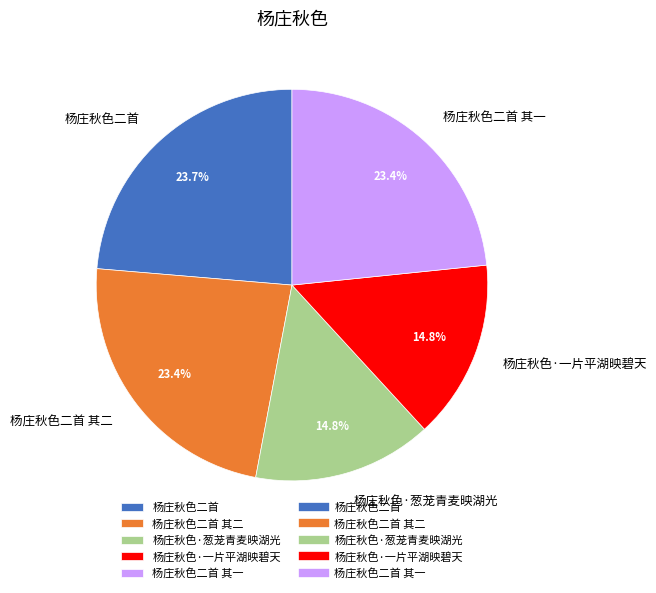

Count the number of slices in the pie.

5